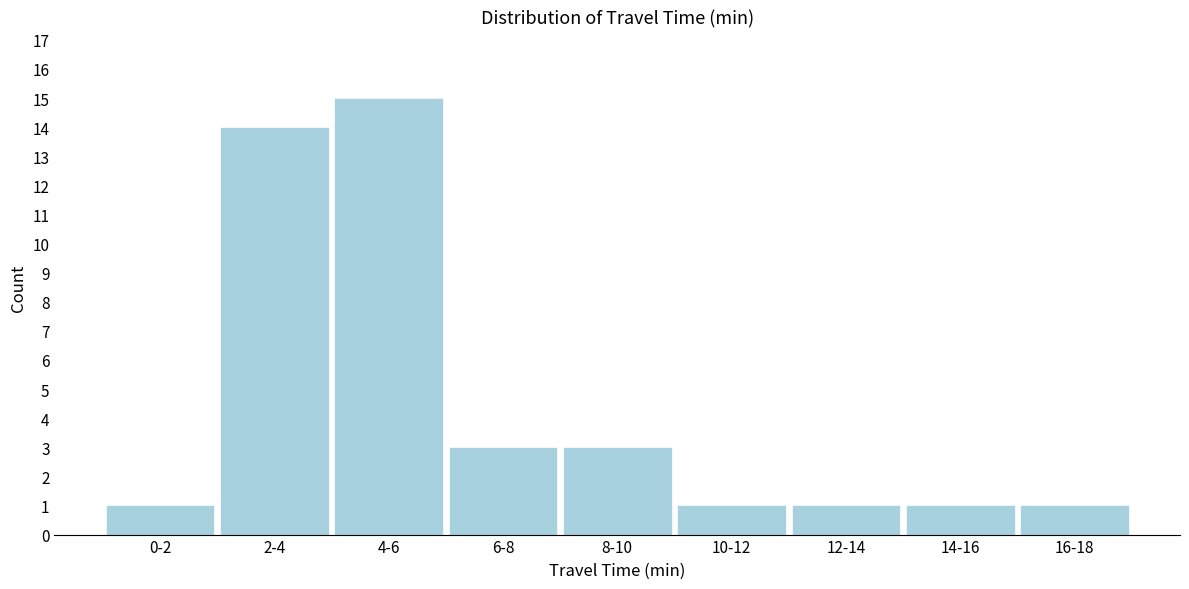

Reading left to right, extract all data points from this chart.

1	14	15	3	3	1	1	1	1